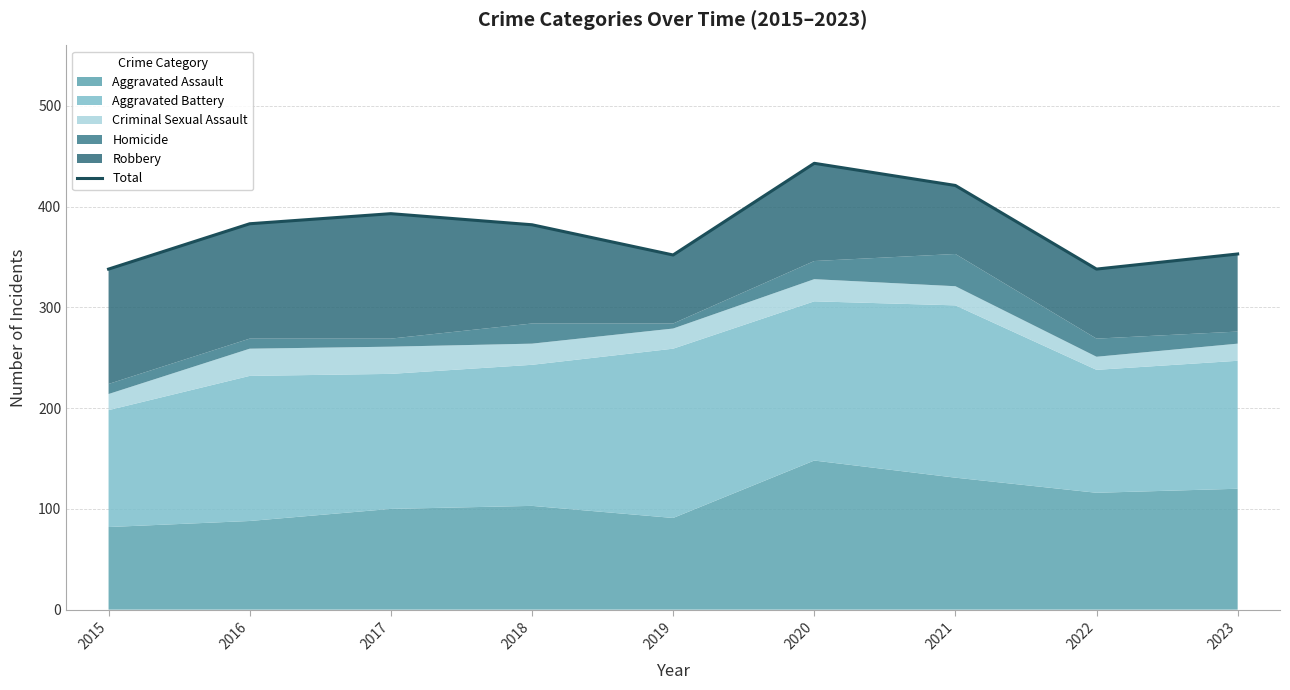

What is the change in value from 2015 to 2018?

+44